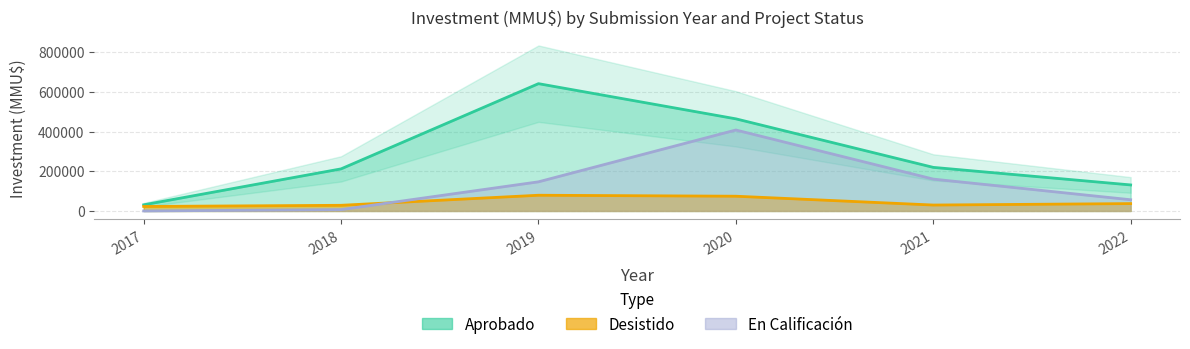

What is the difference between the second highest and minimum values in the Aprobado series?

200000